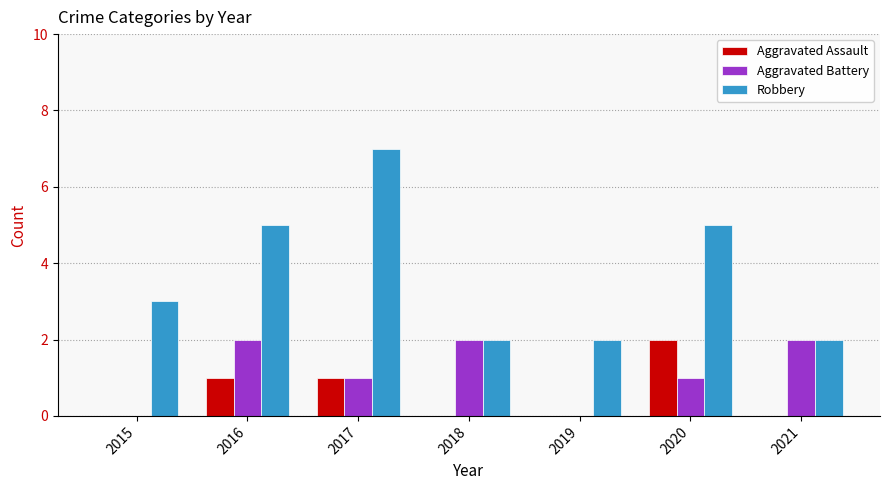

What is the total value across all series at 2020?

8